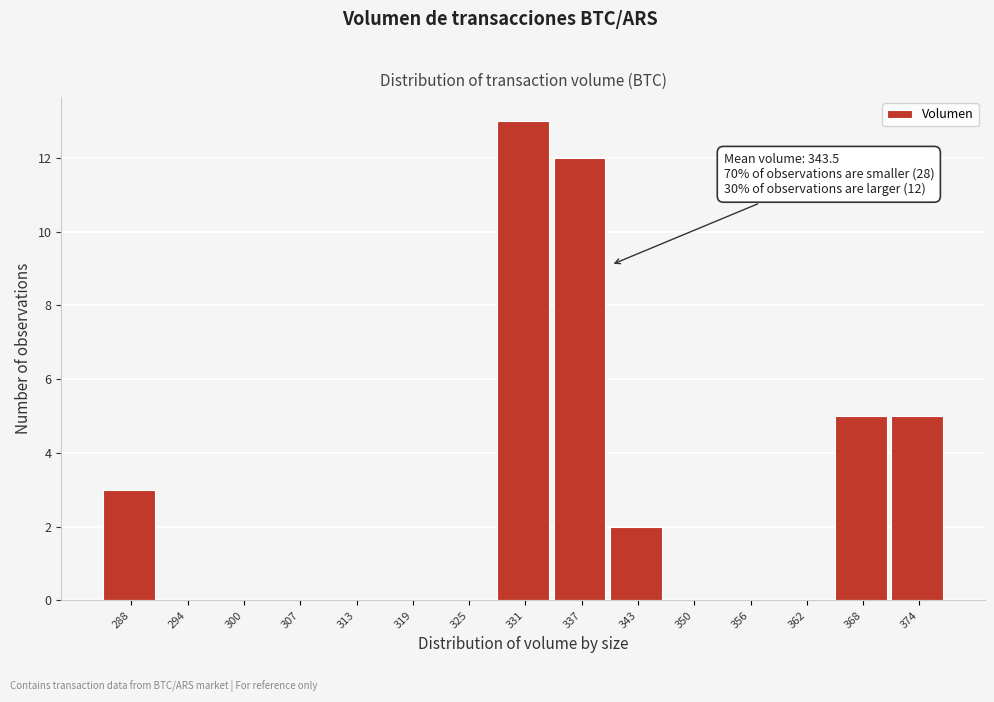

Reading left to right, what are all the values shown in this chart?

288=3	294=0	300=0	307=0	313=0	319=0	325=0	331=13	337=12	343=2	350=0	356=0	362=0	368=5	374=5